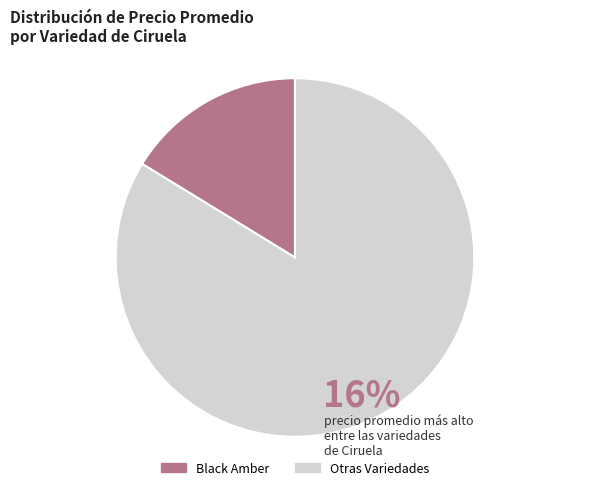

Do Black Amber and Otras Variedades together represent more than half of the pie?

Yes